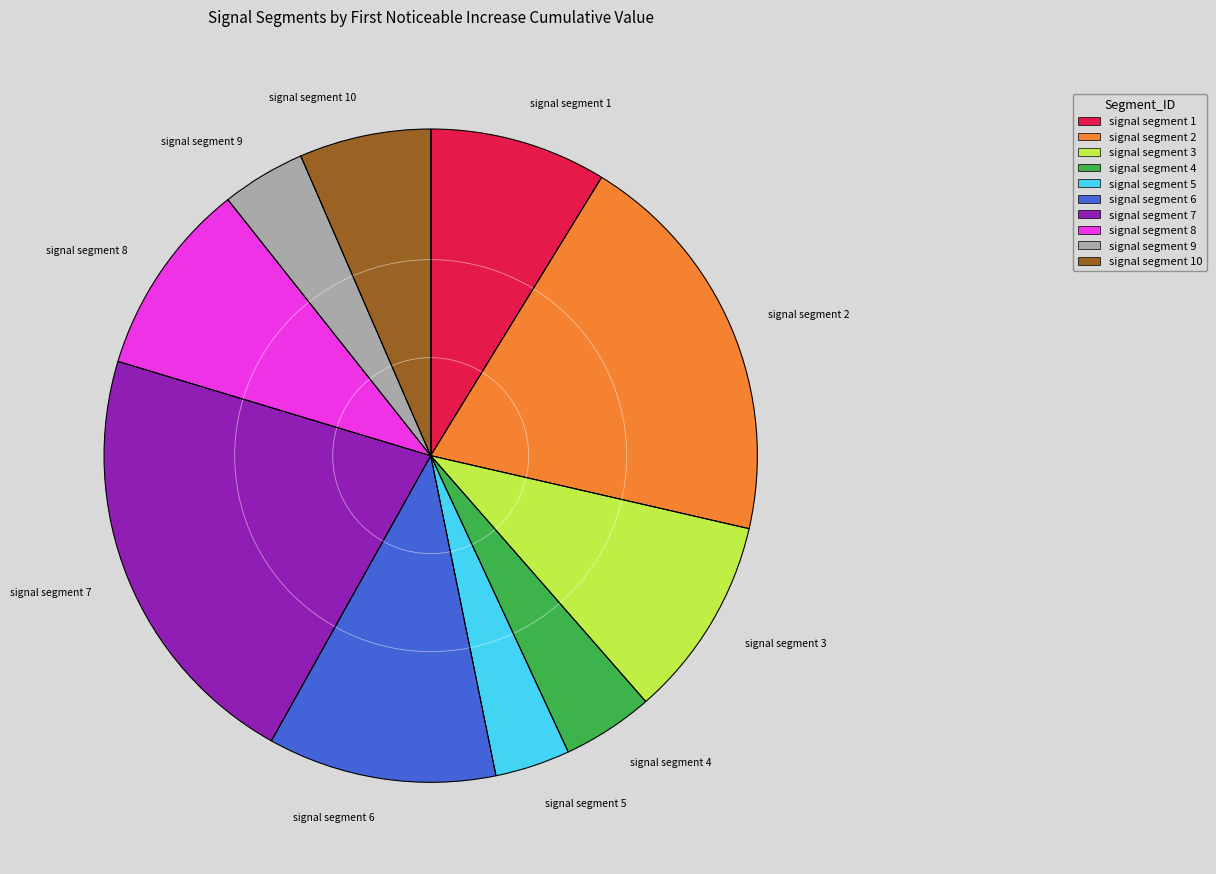

The signal segment 2 slice represents 32% of the pie. True or false?

False